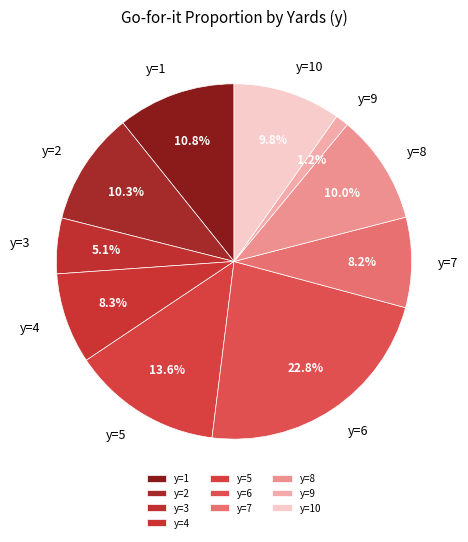

How many segments does this pie chart have?

10